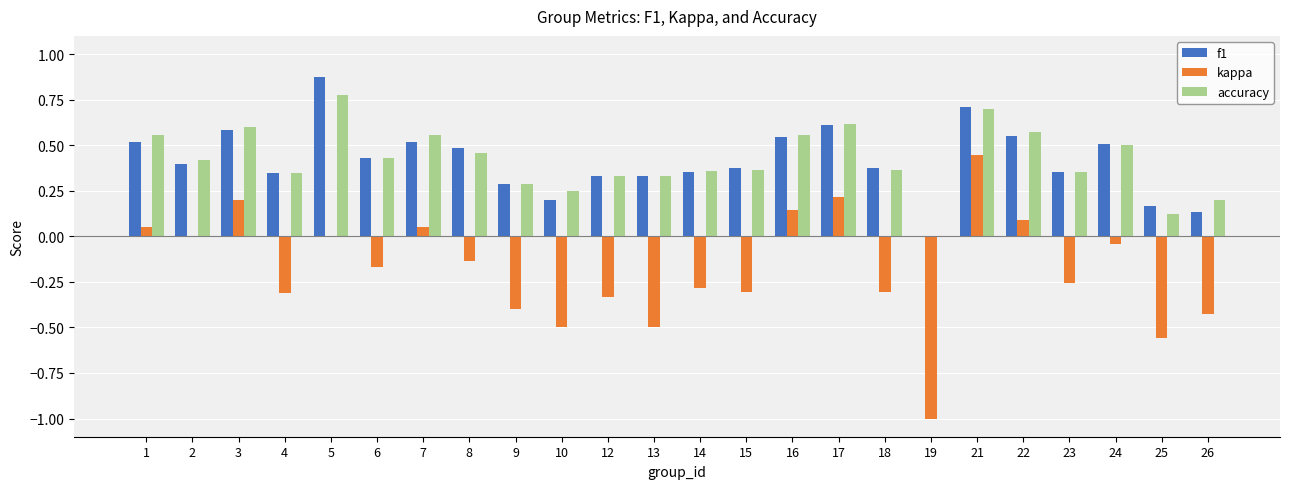

Which series changed the most between 2 and 12?

kappa